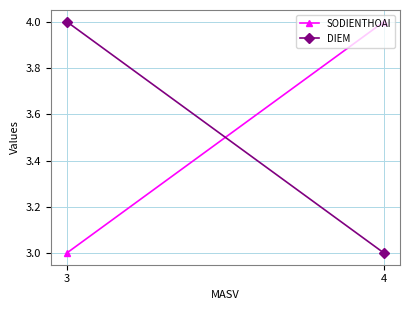

What is the average value of the SODIENTHOAI series?

4